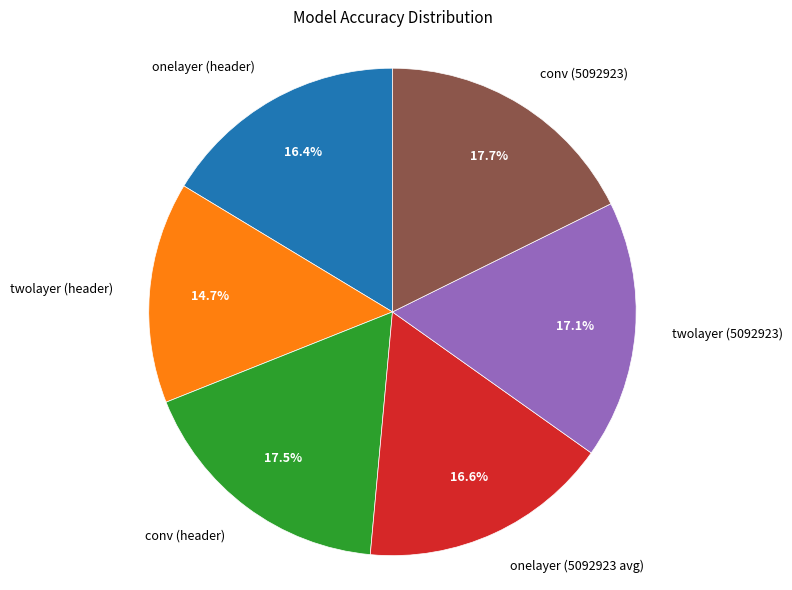

Which has a higher value, twolayer (5092923) or onelayer (header)?

twolayer (5092923)